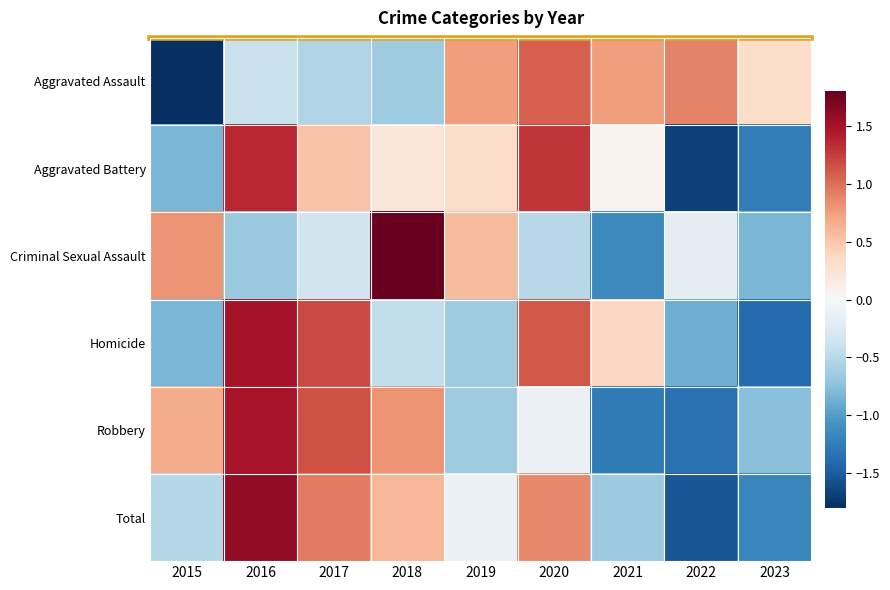

Rank the series at 2018 from lowest to highest value.

Aggravated Assault, Homicide, Aggravated Battery, Total, Robbery, Criminal Sexual Assault